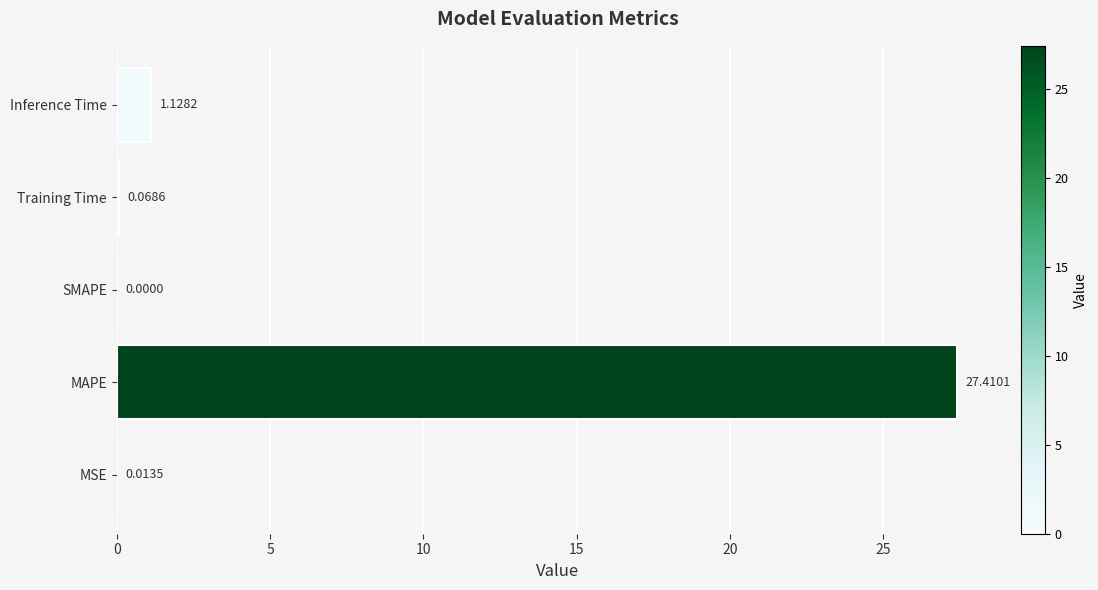

What is the change in value from MSE to Training Time?

+0.1